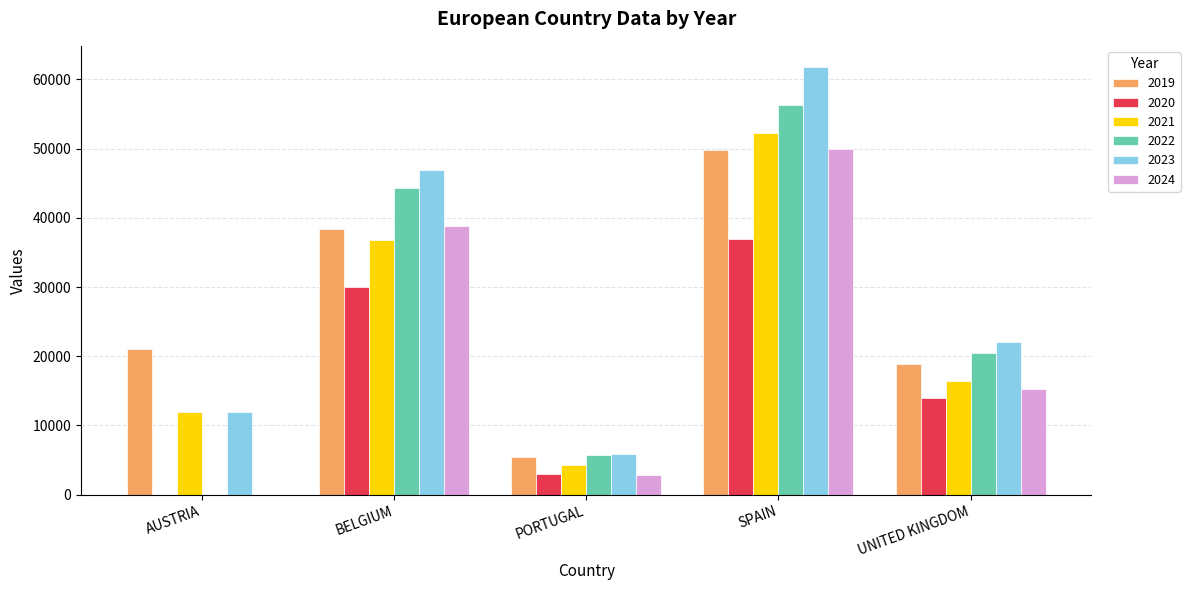

Which series changed the most between AUSTRIA and SPAIN?

2022